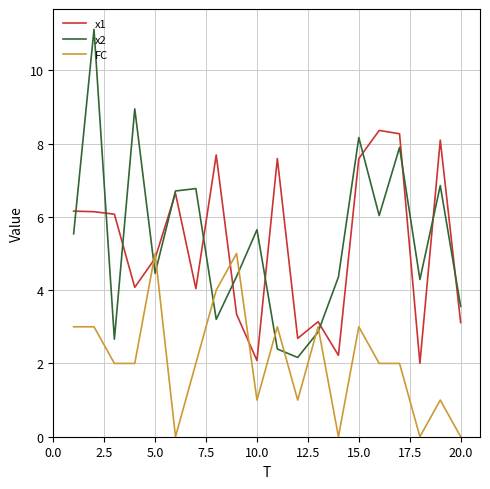

How many lines are shown in the chart?

3